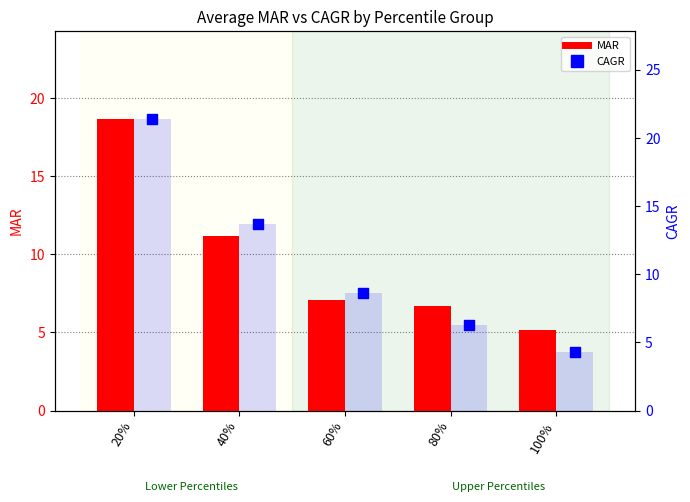

At how many categories does at least one series exceed 20?

1